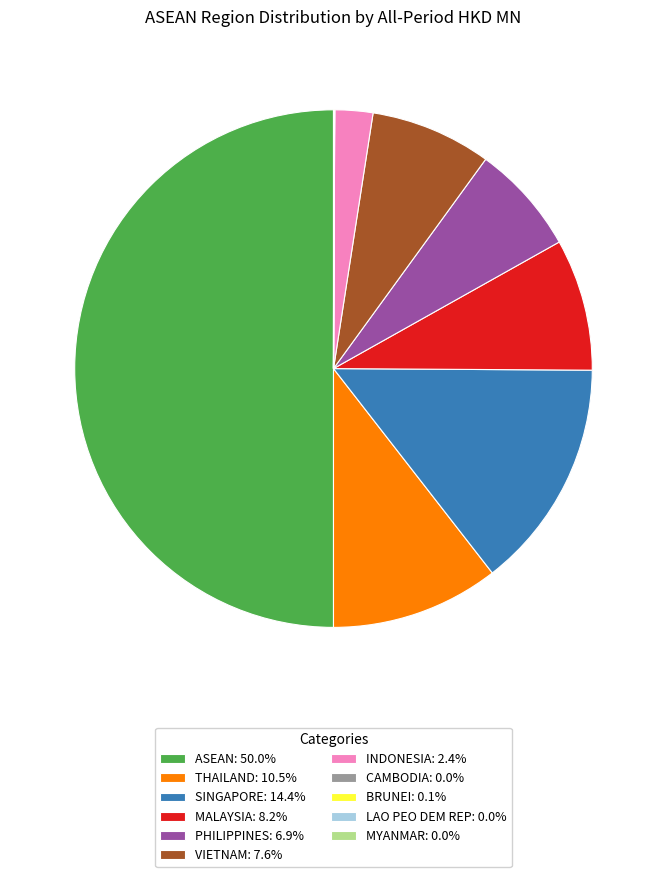

Does SINGAPORE: 14.4% represent more than half of the total?

No